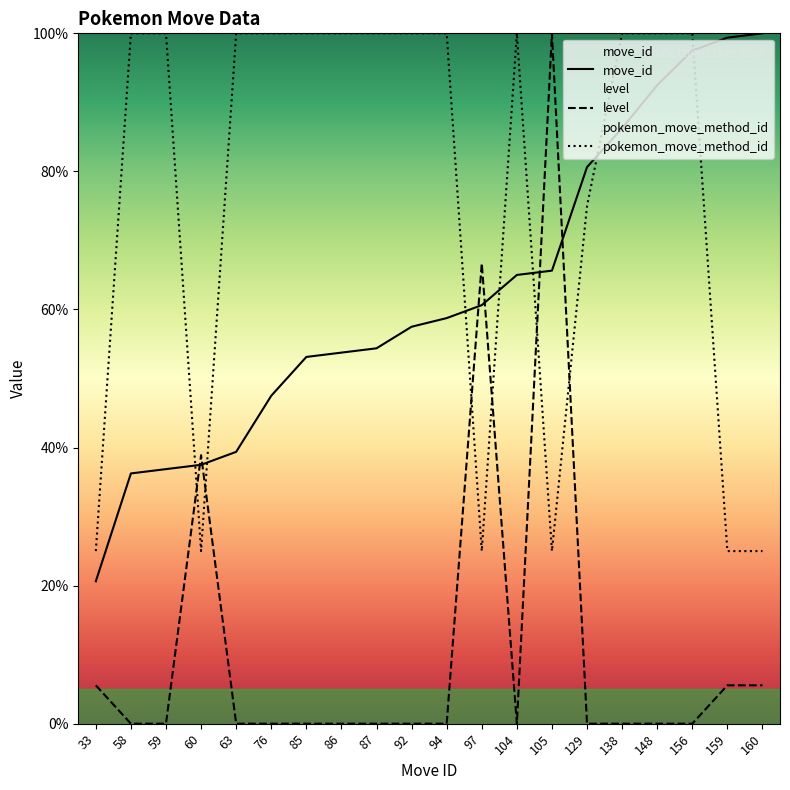

Where is the first local minimum for level?

104